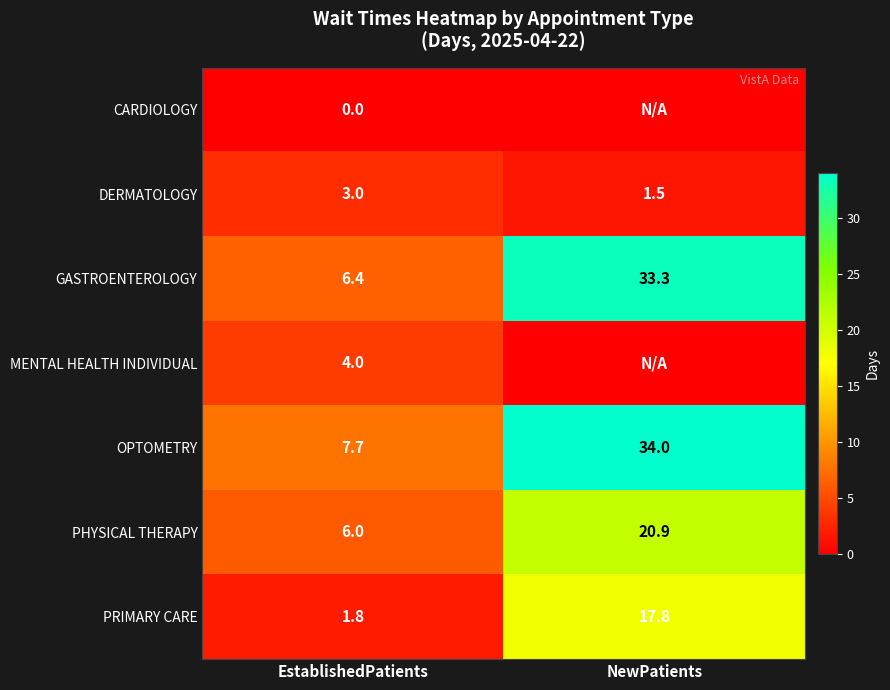

Rank the categories by DERMATOLOGY value from highest to lowest.

EstablishedPatients, NewPatients